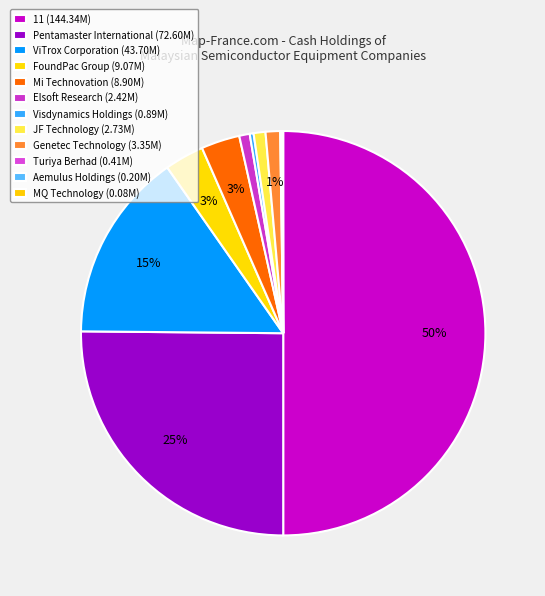

To the nearest percent, what is the combined percentage of Mi Technovation and Pentamaster International?

28%